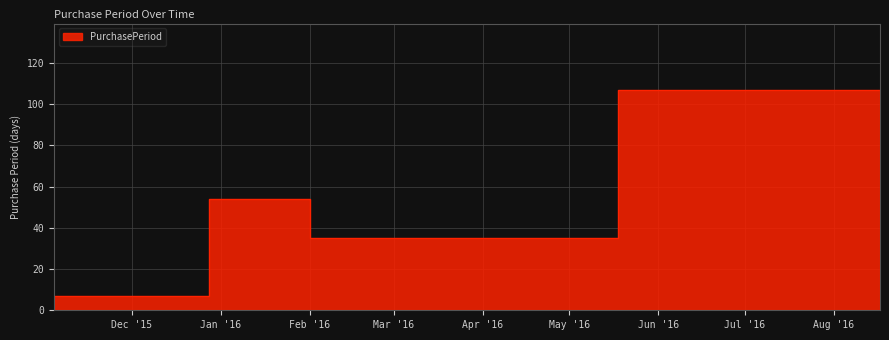

Is it true that the value at Feb '16 is 35?

True